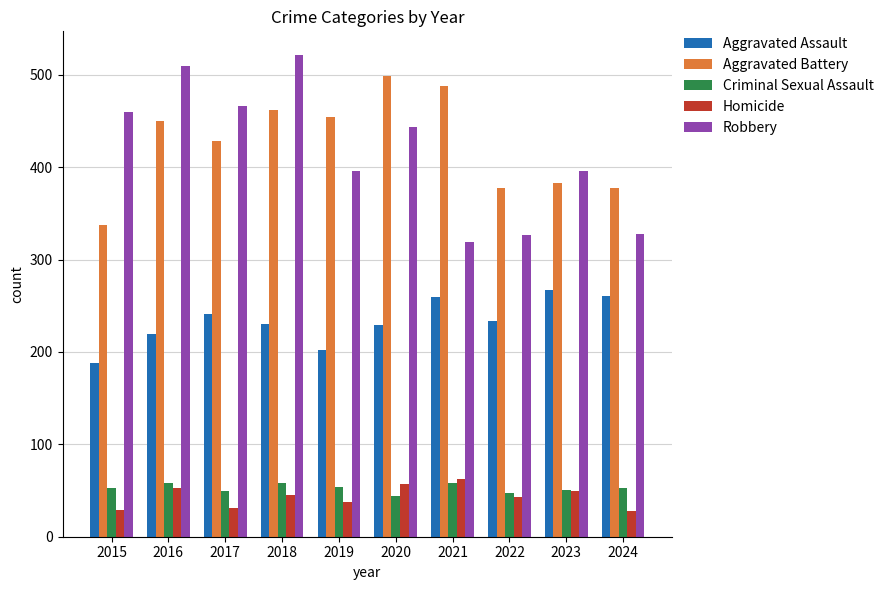

Rank the series by their maximum value, from lowest to highest.

Criminal Sexual Assault, Homicide, Aggravated Assault, Aggravated Battery, Robbery